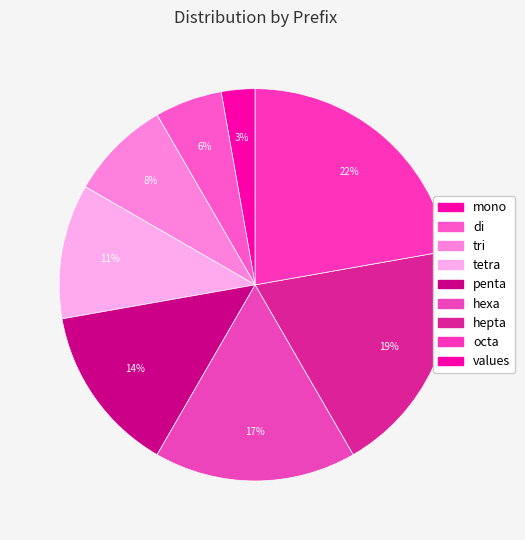

Count the number of slices in the pie.

8